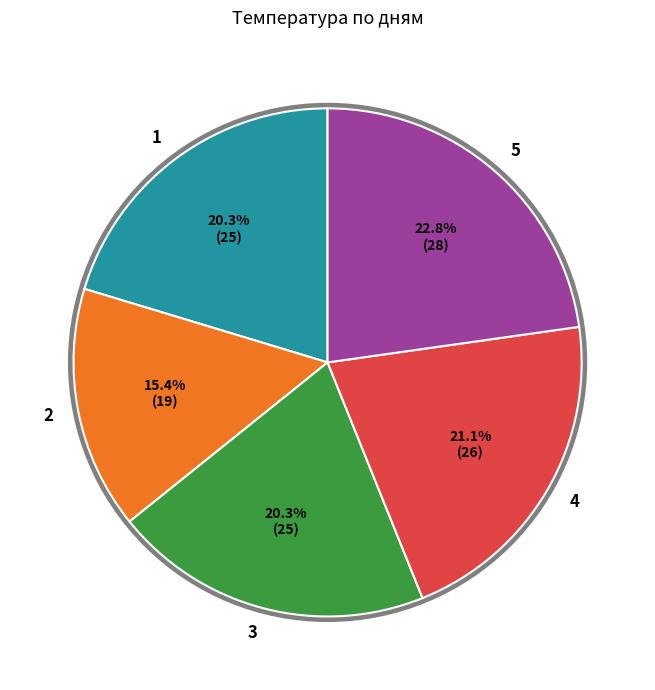

What is the ratio of the value at 5 to the value at 2?

1.5